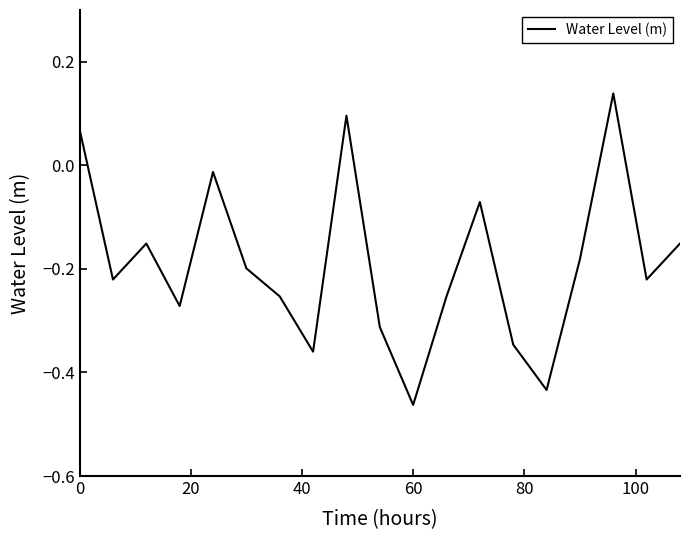

What is the difference between the maximum and minimum values?

0.6